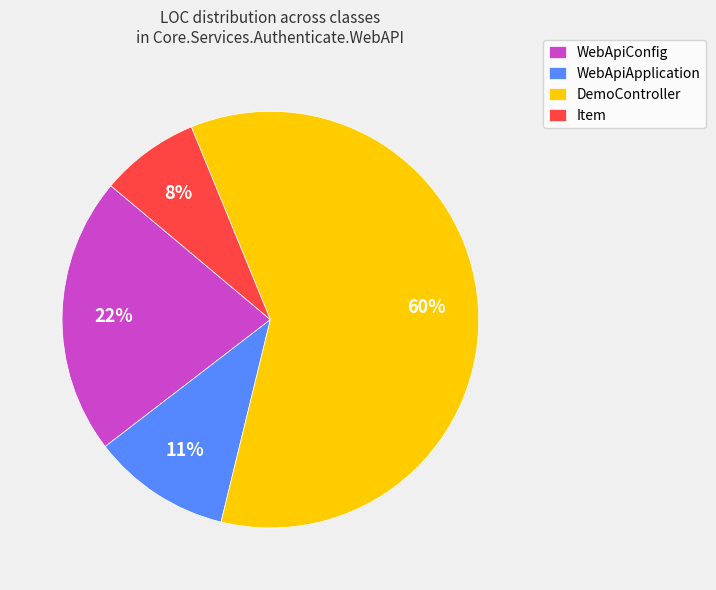

How many segments does this pie chart have?

4